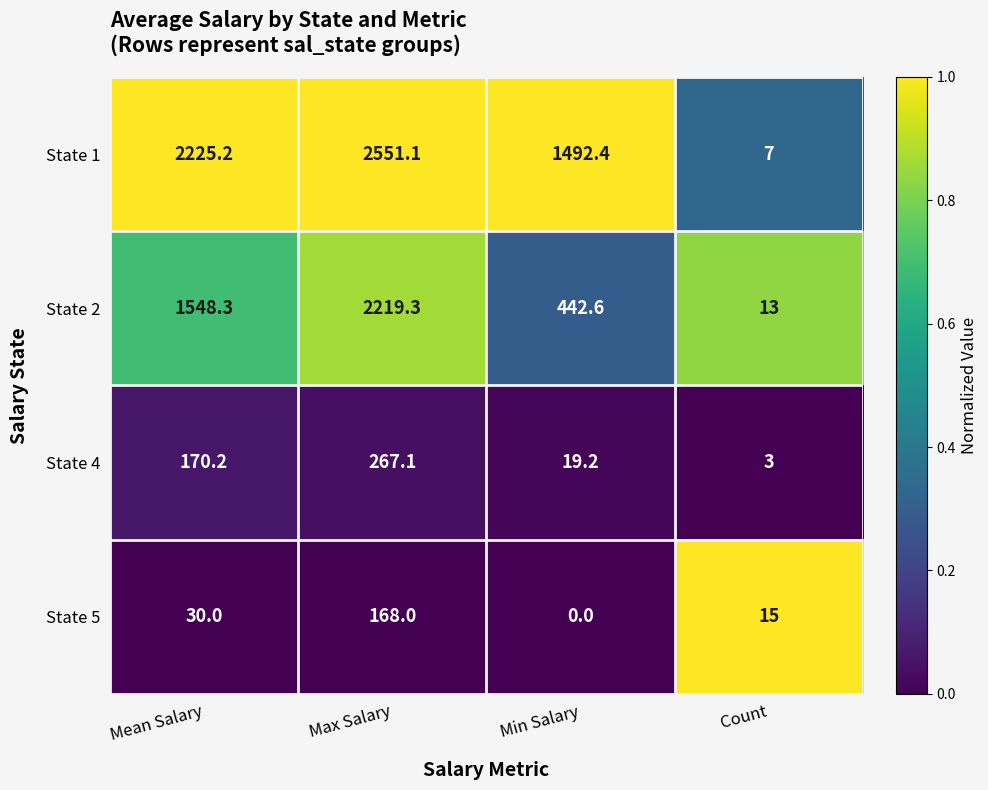

Between Mean Salary and Min Salary, which series saw the biggest shift?

State 2